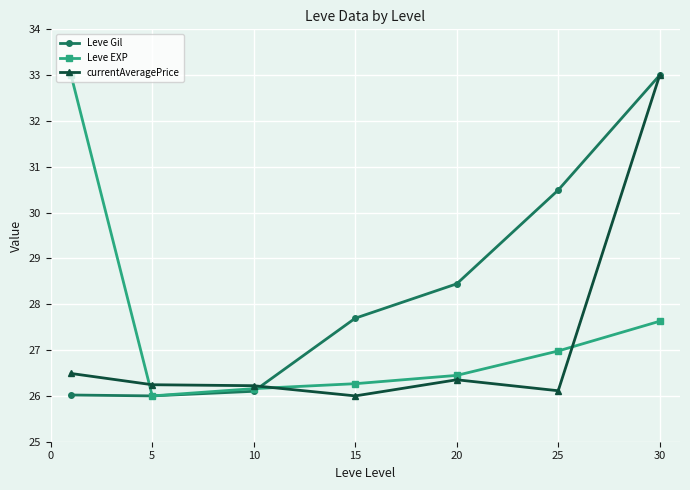

What is the average value of the Leve EXP series?

27.5